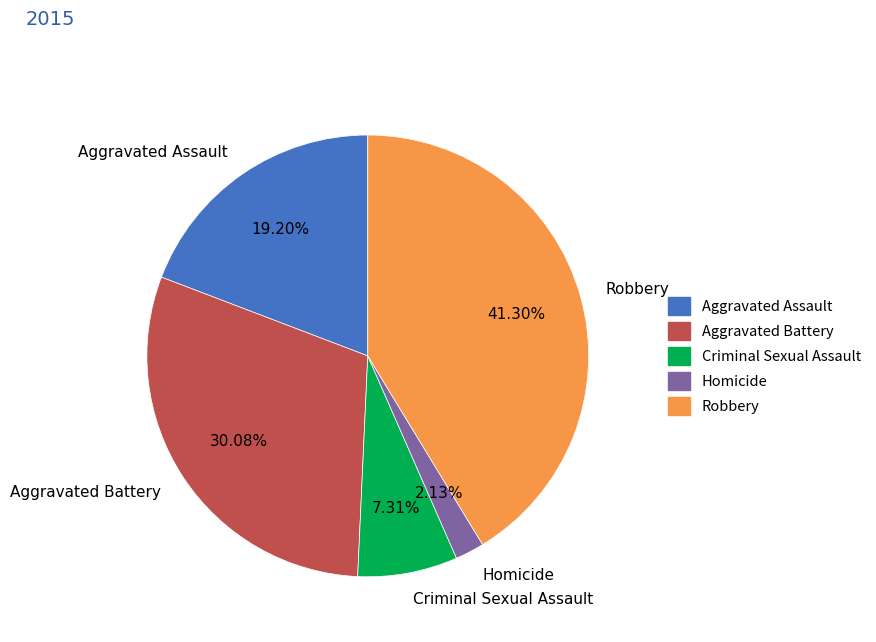

Combined, do Aggravated Battery and Criminal Sexual Assault account for over 50%?

No